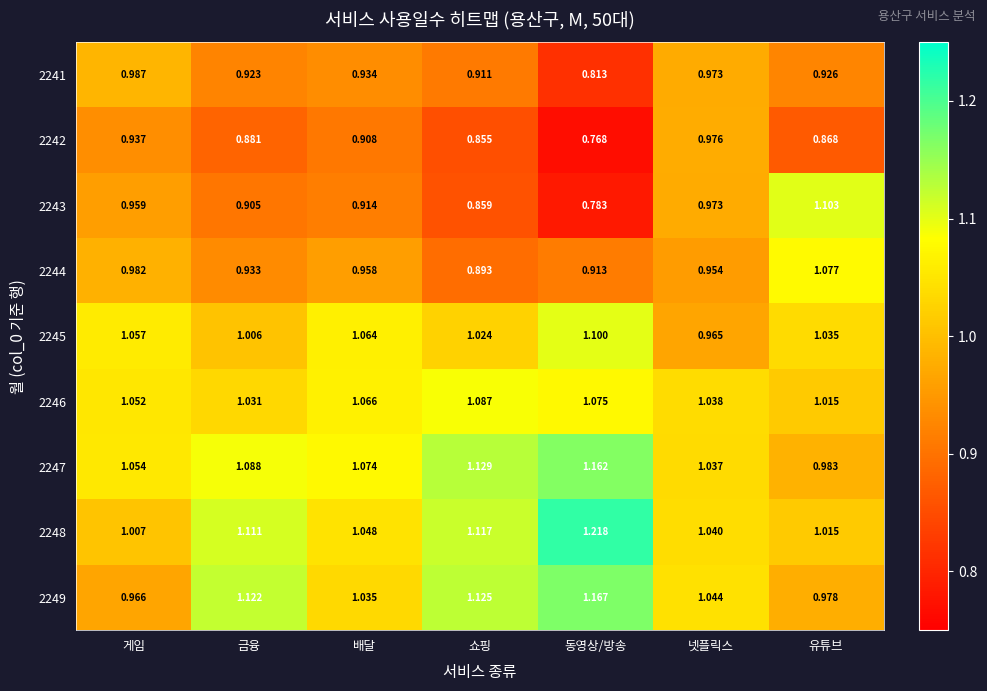

How many distinct data groups are displayed?

9